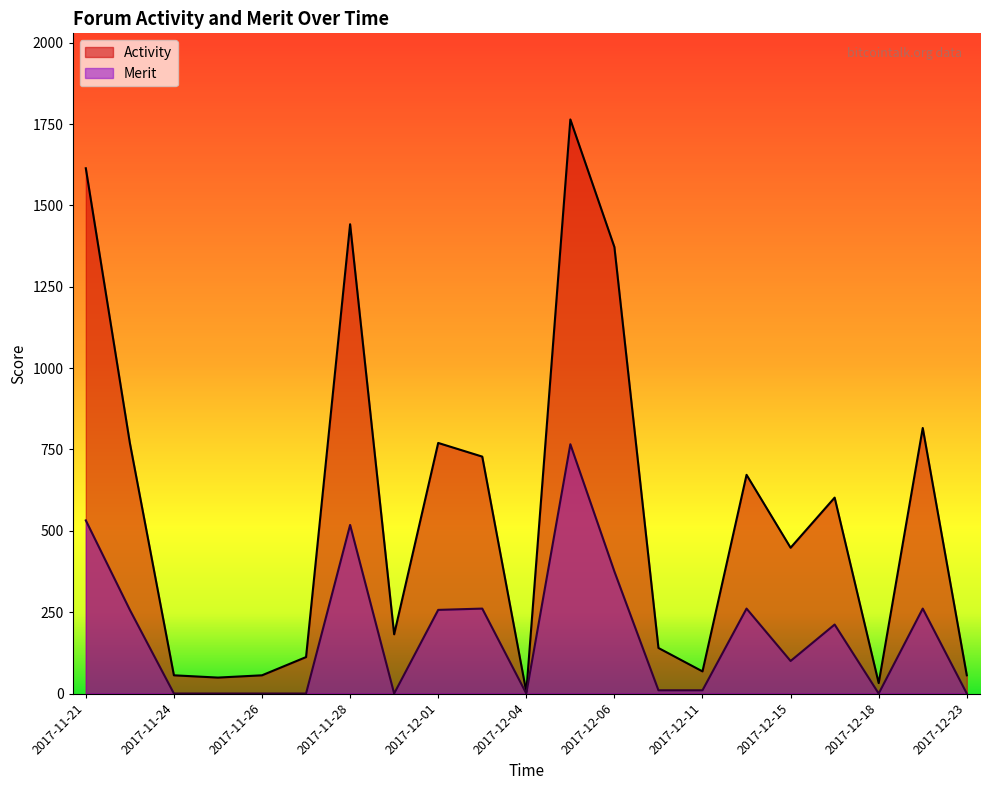

What is the maximum value for Activity?

1764